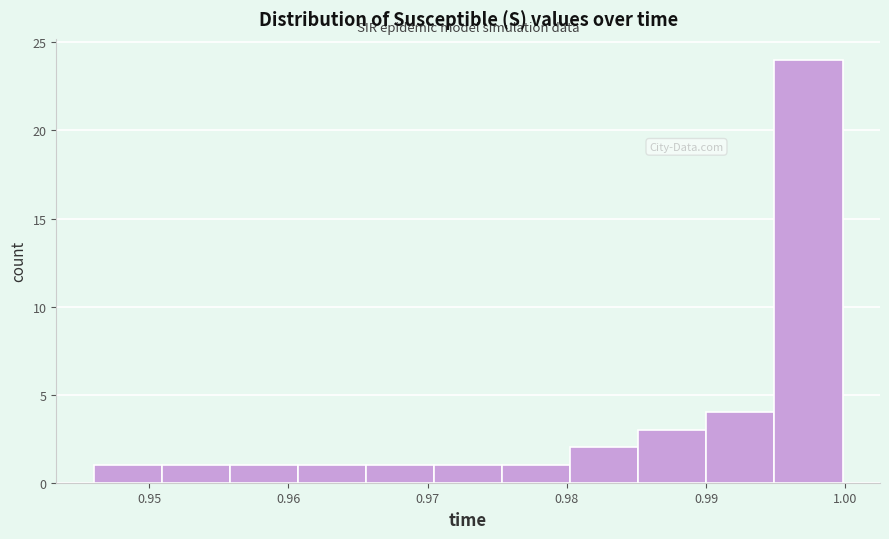

What is the height of the bar covering 0.990 to 0.995 on the x-axis? Neither the bar edges nor the heights are printed on the chart, so give them approximately, as read against the axes.

4